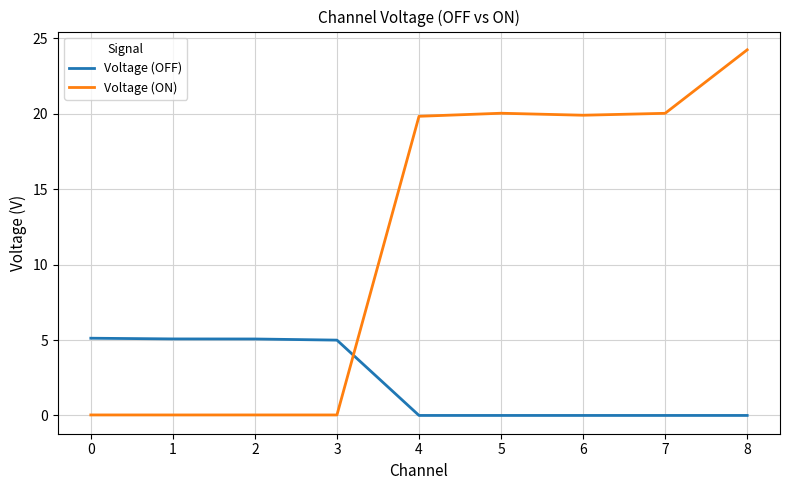

Which series has the widest spread of values?

Voltage (ON)